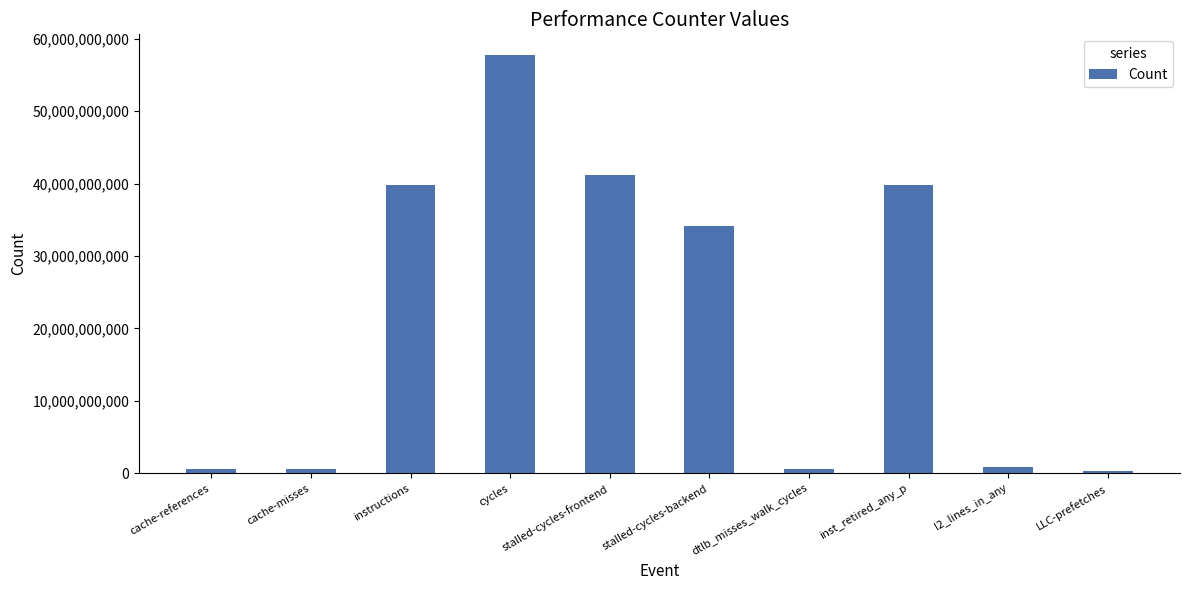

What is the label of the 3rd bar from the left?

instructions